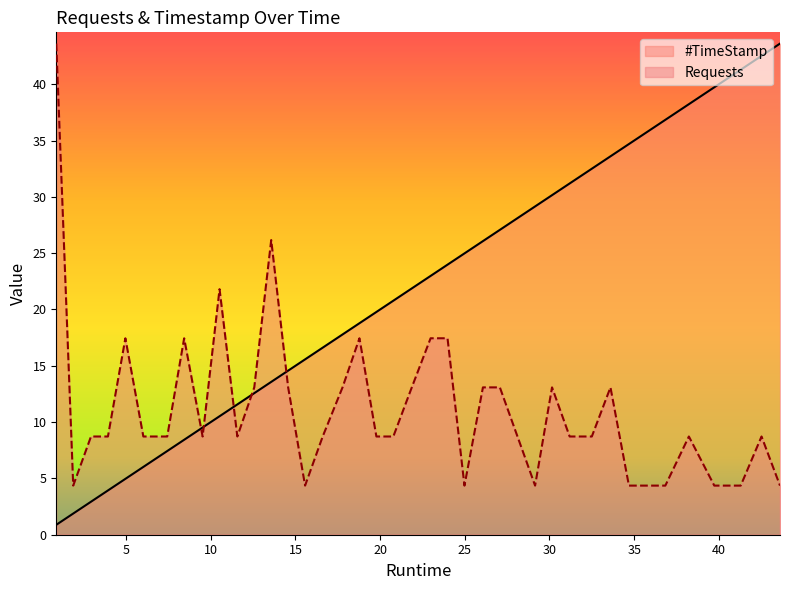

List the labels in order of #TimeStamp value, largest first.

43.61, 42.52, 41.29, 39.73, 38.23, 36.84, 35.76, 34.69, 33.6, 32.5, 31.19, 30.15, 29.15, 28.11, 27.07, 26.07, 24.98, 23.98, 22.98, 21.87, 20.78, 19.78, 18.78, 17.78, 16.61, 15.57, 14.57, 13.57, 12.57, 11.57, 10.52, 9.52, 8.43, 7.43, 6.02, 4.96, 3.93, 2.93, 1.88, 0.88